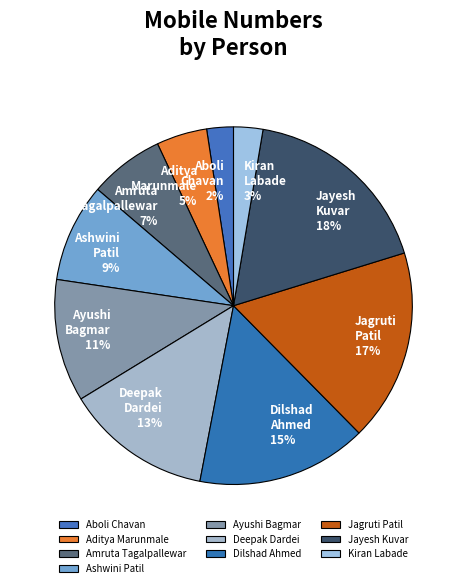

What percentage is the Jayesh Kuvar slice, to the nearest percent?

18%